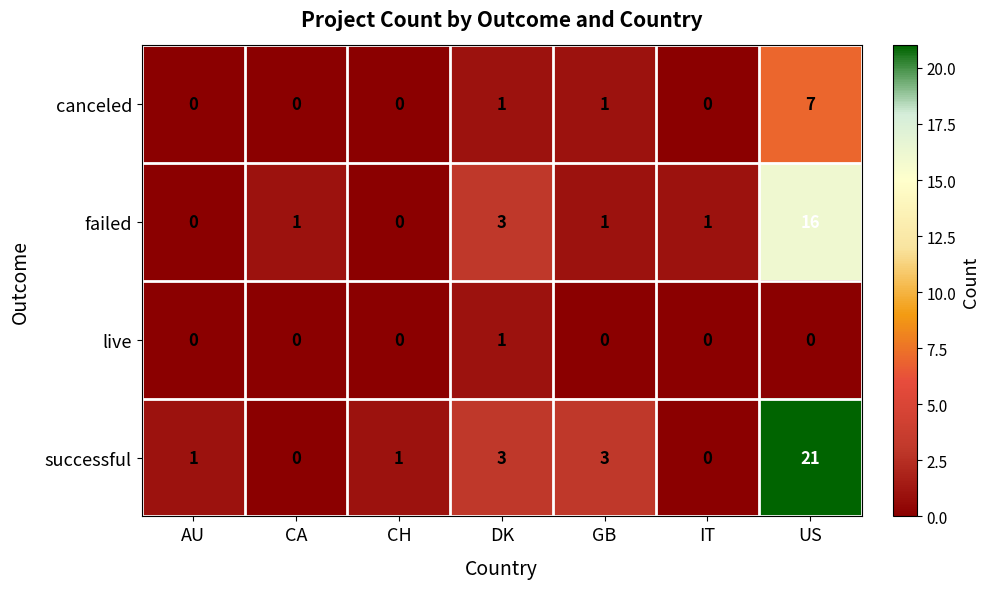

At which category is the sum across all series the highest?

US